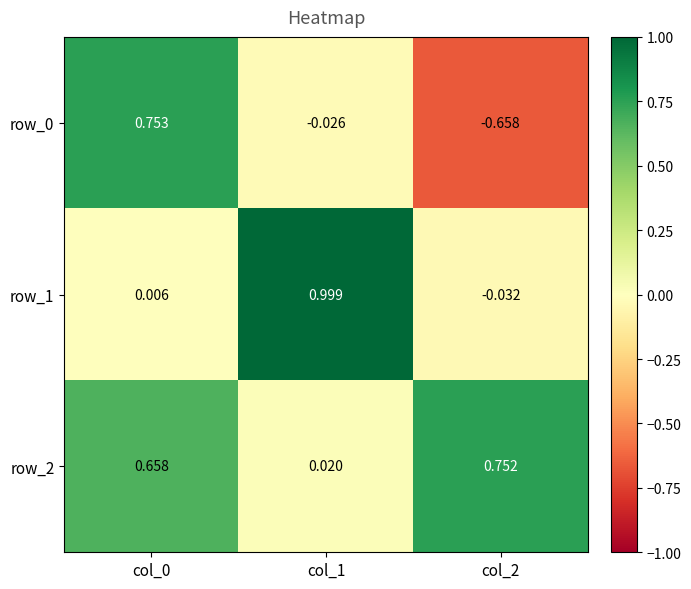

How many data points in row_0 are above 0?

1